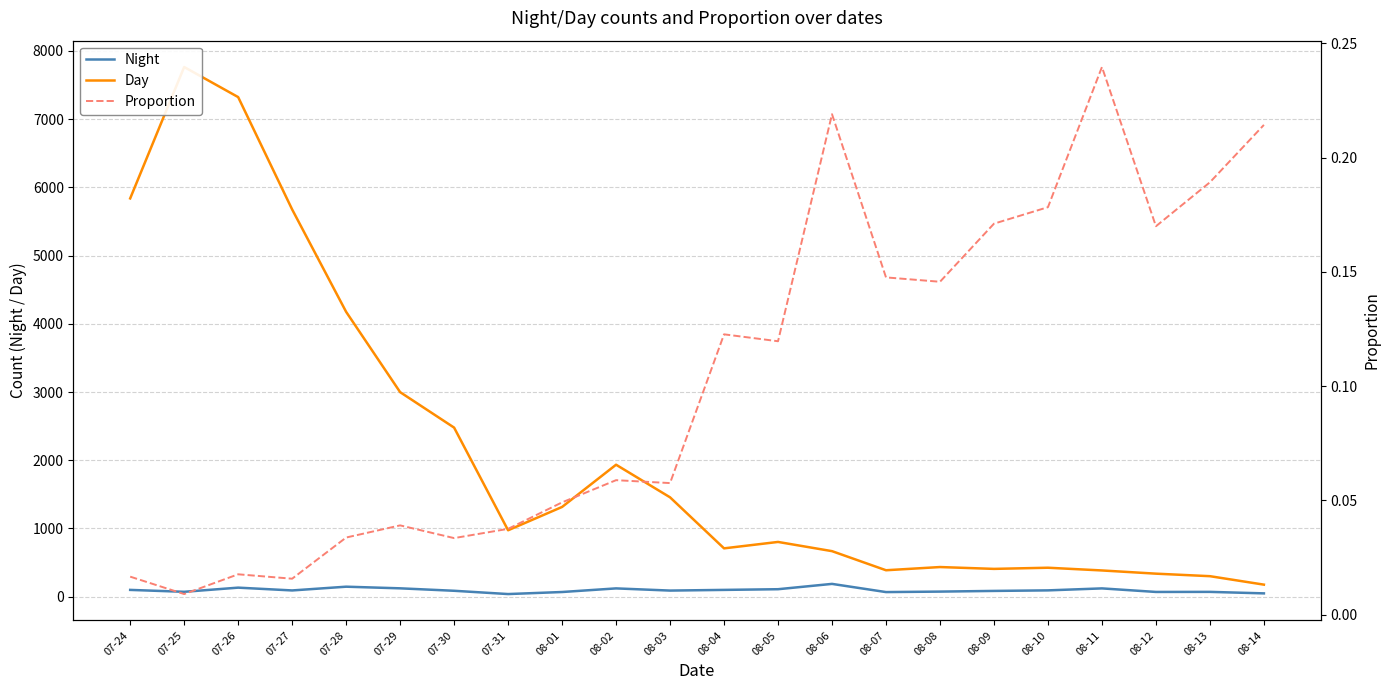

Which category has the highest value in the Day series?

07-25